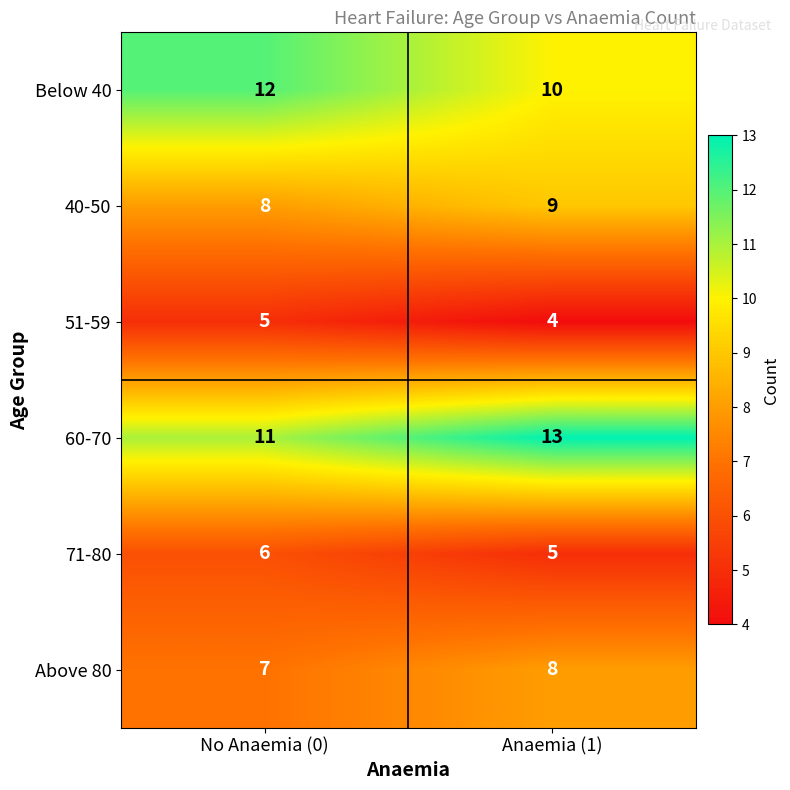

At how many categories does at least one series exceed 8?

2